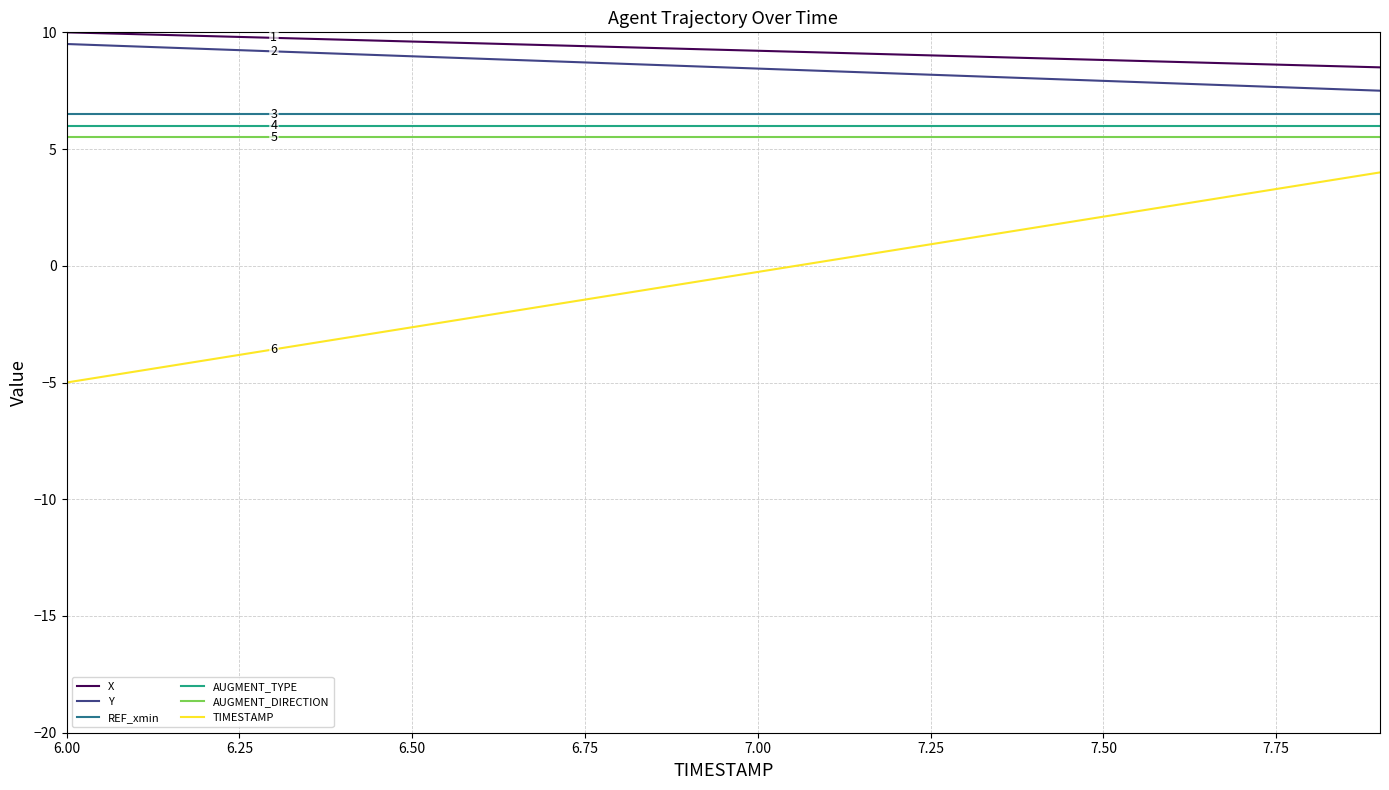

What is the sum of all Y values?

170.0